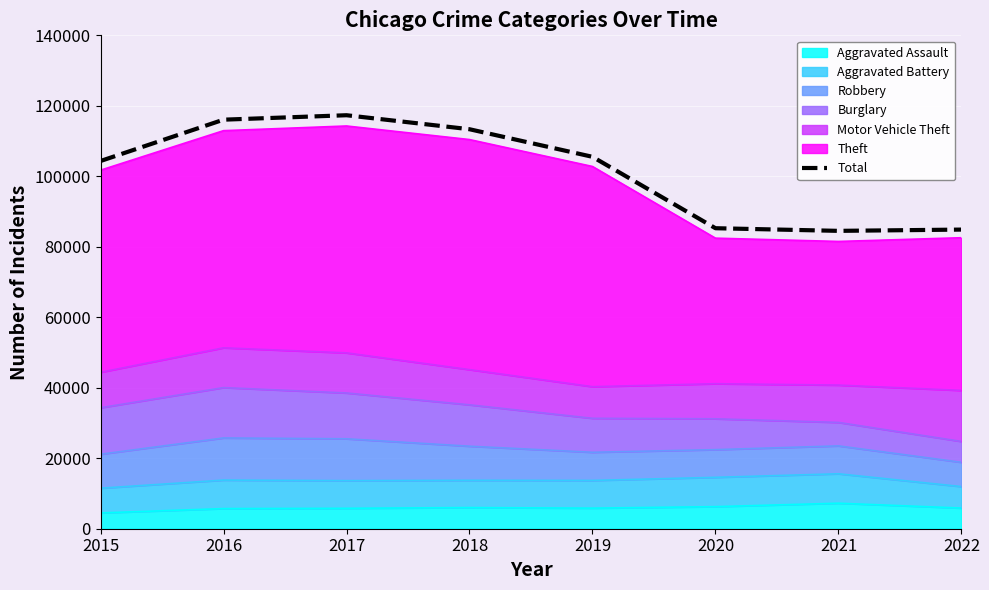

Which category has the highest value across all series?

2017